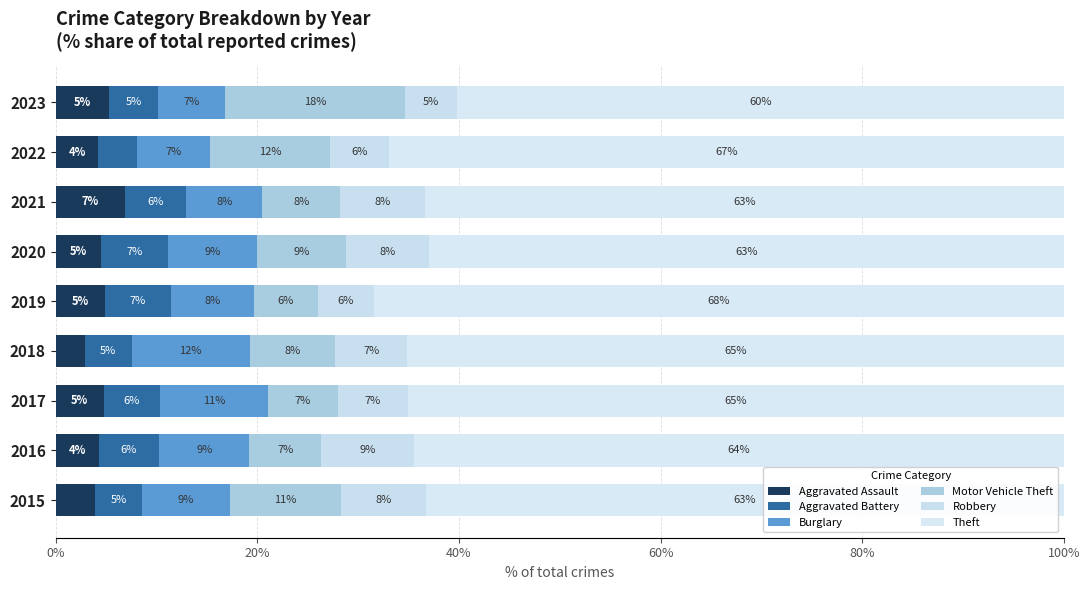

Count the number of data series in this chart.

6